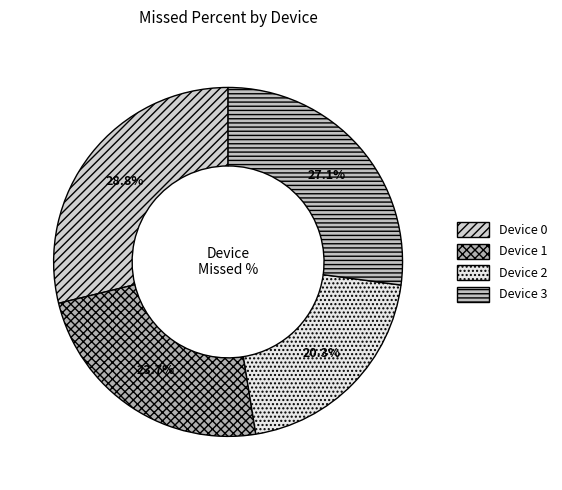

To the nearest percent, what portion does Device 3 represent?

27%